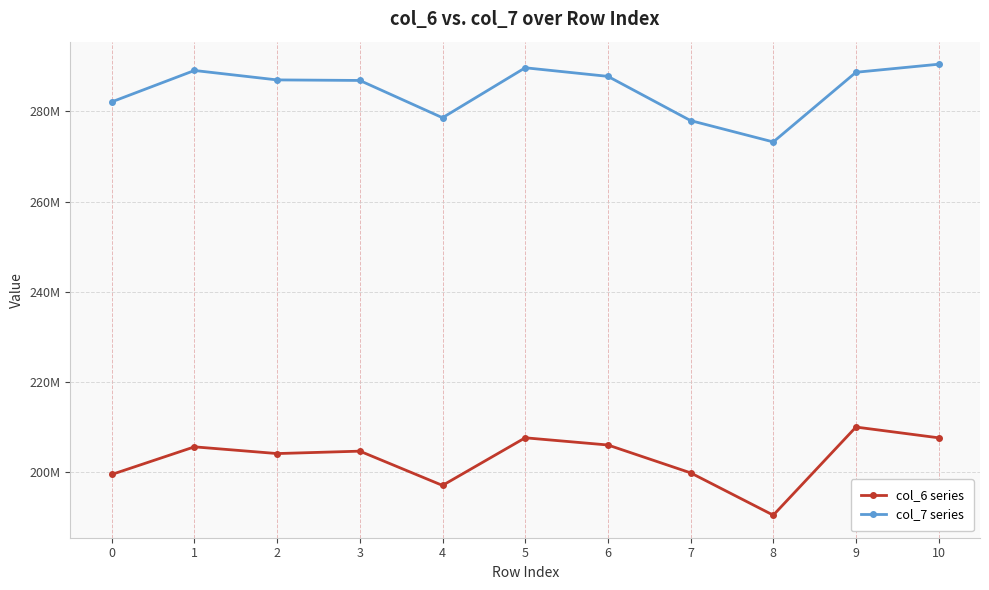

True or false: col_6 series has more than 0 points higher than both neighbors.

True